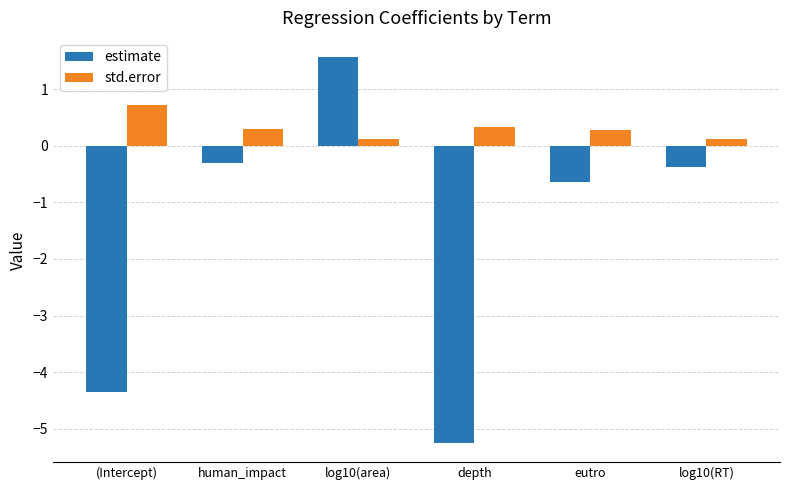

Read the estimate value at human_impact.

-0.3